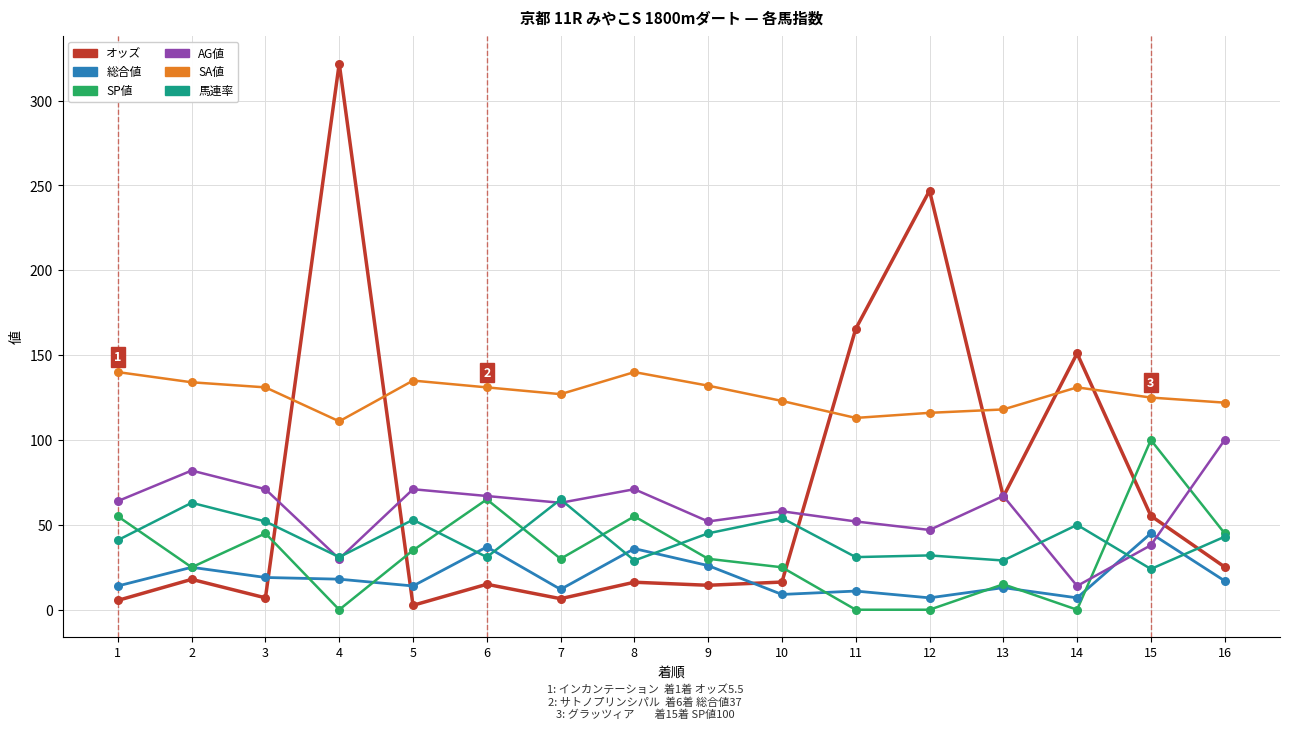

At how many categories does at least one series exceed 214?

2